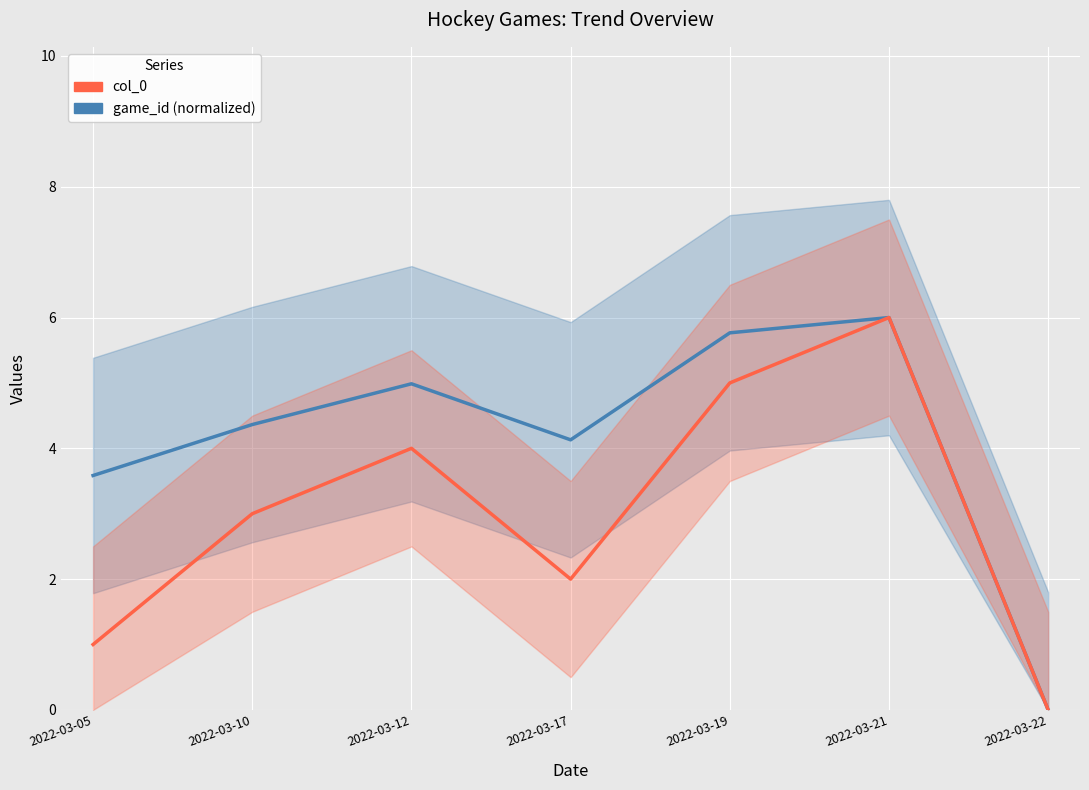

At which category does game_id (normalized) reach its first local valley?

2022-03-17